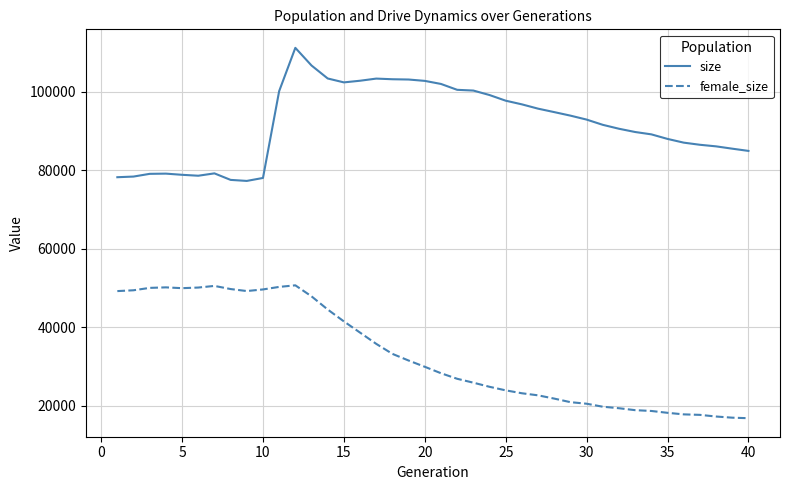

What is the difference between the maximum and minimum values in the female_size series?

33828